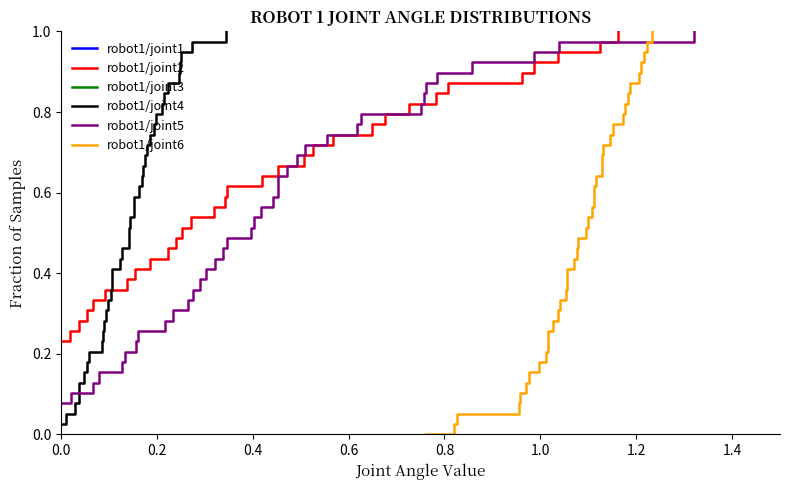

True or false: robot1/joint5 and robot1/joint1 cross at least once.

False